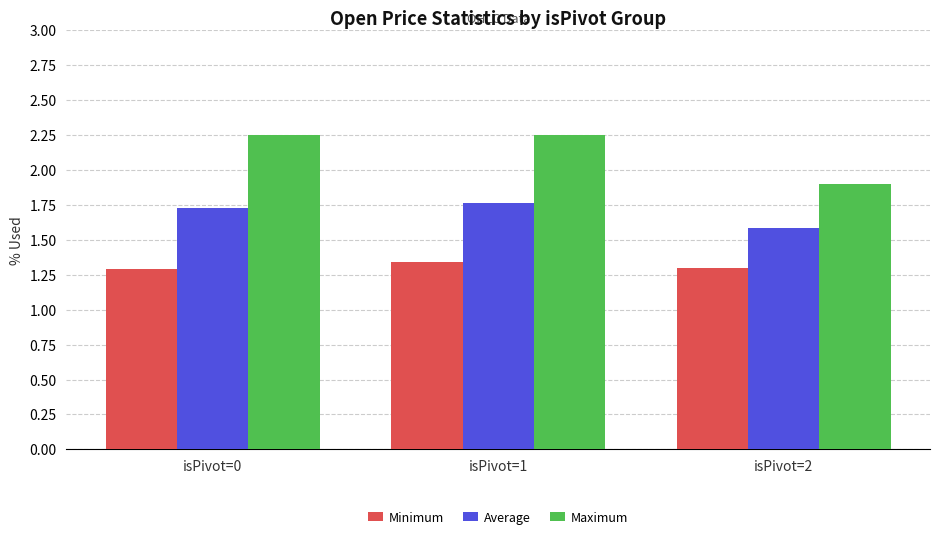

At which category is the sum across all series the highest?

isPivot=1